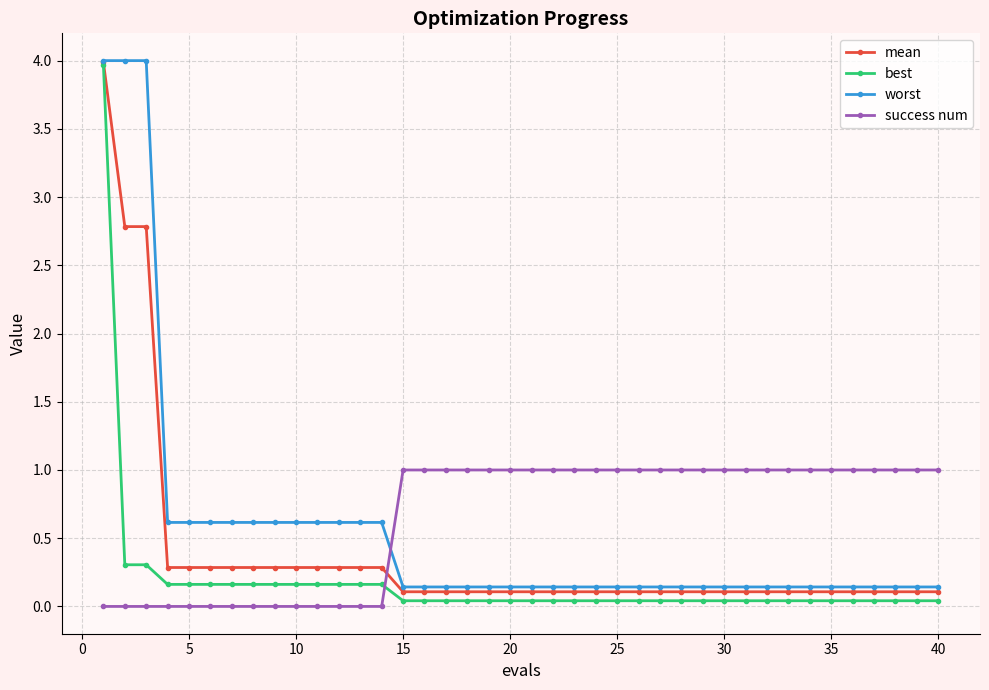

What is the maximum value shown in the chart?

4.0